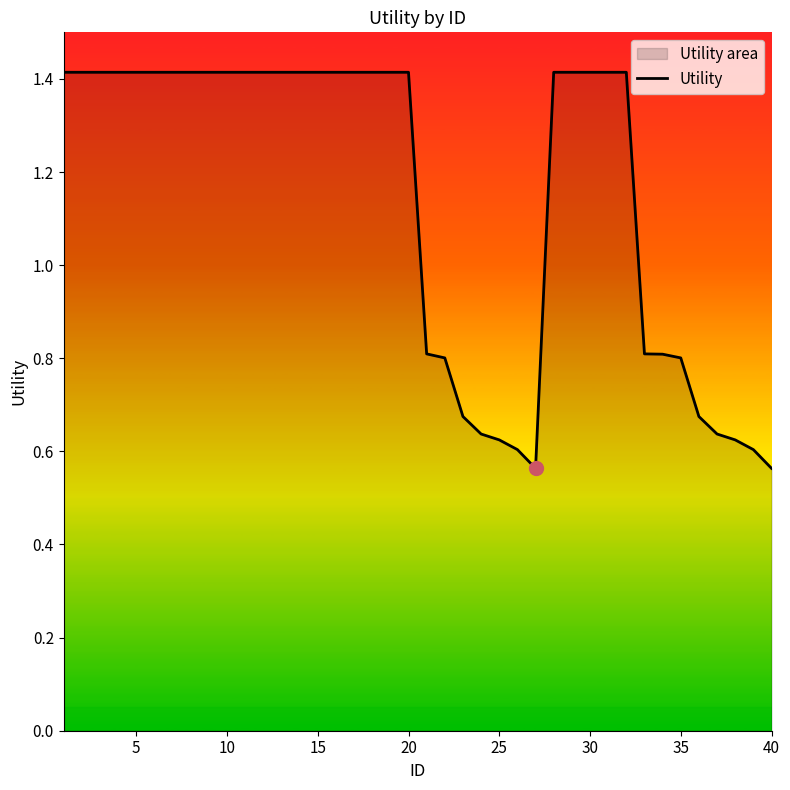

What is the maximum value shown in the chart?

1.4